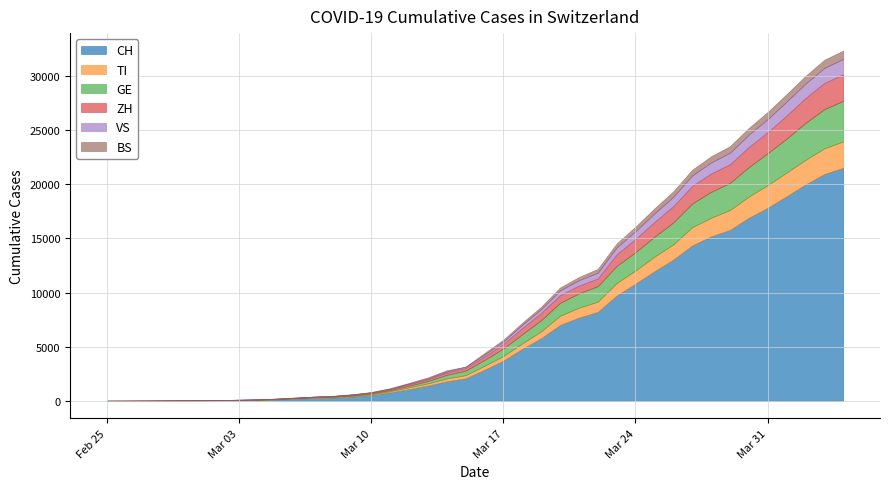

What is the sum of the ZH values at 2020-03-11 and 2020-03-10?

163